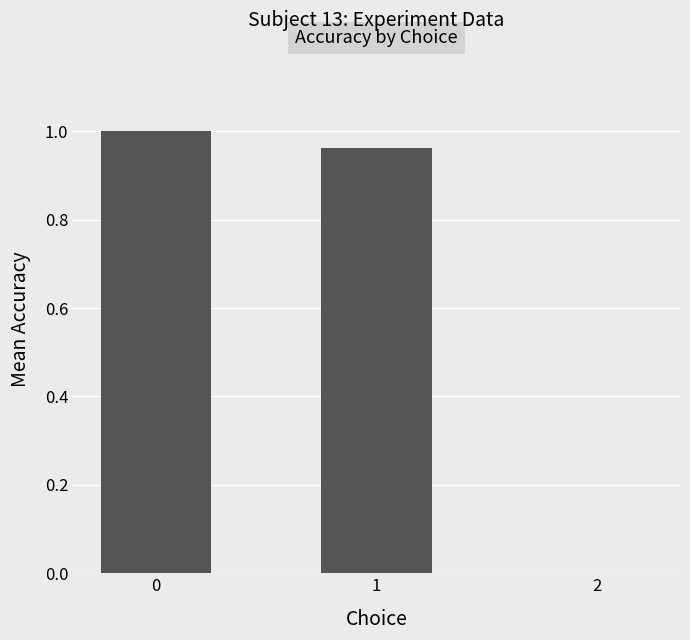

The chart shows a value of 1.0 at 1. True or false?

True